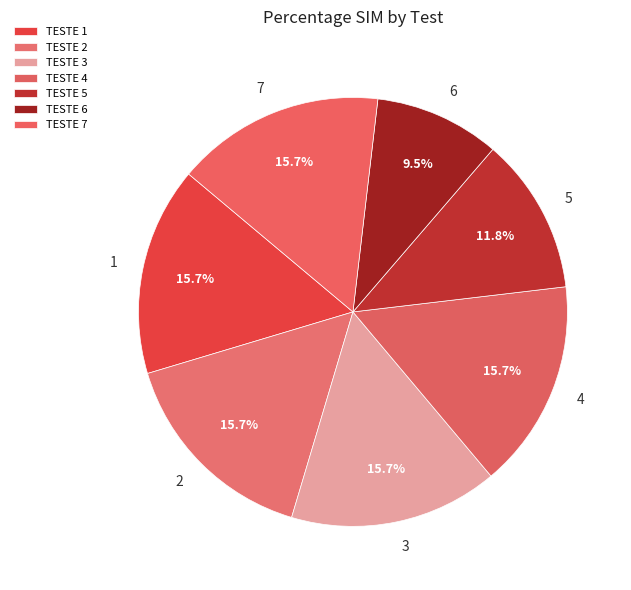

Which slice is the smallest?

TESTE 6